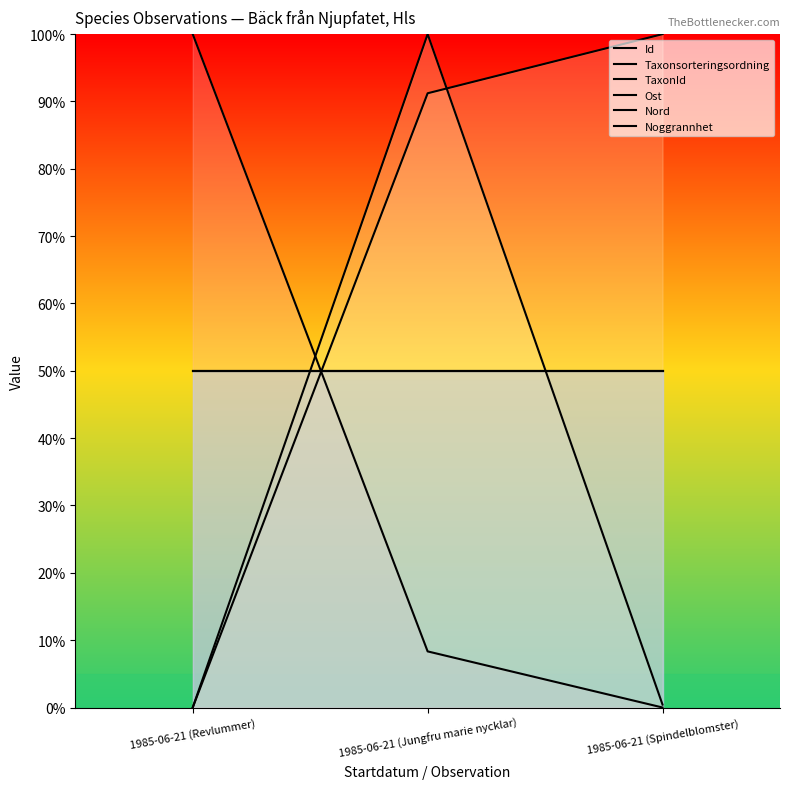

What is the difference between the Id values at 1985-06-21 (Revlummer) and 1985-06-21 (Spindelblomster)?

100.0